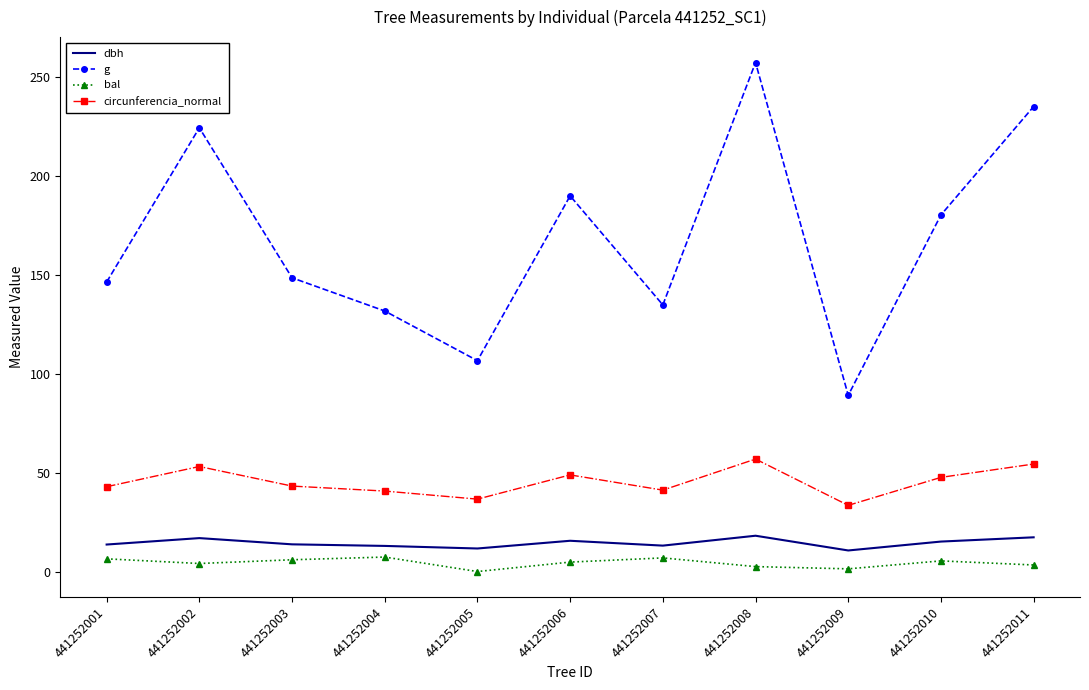

What are all the series names shown in the legend?

dbh, g, bal, circunferencia_normal